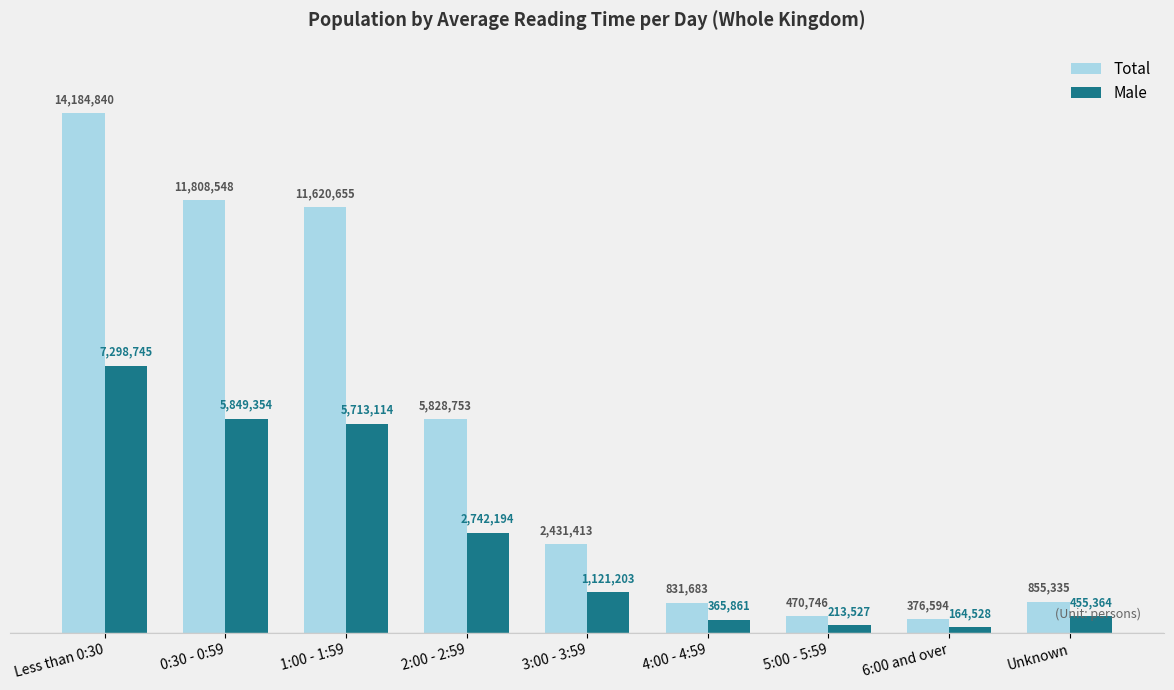

The Male series shows 88528 at 6:00 and over. True or false?

False